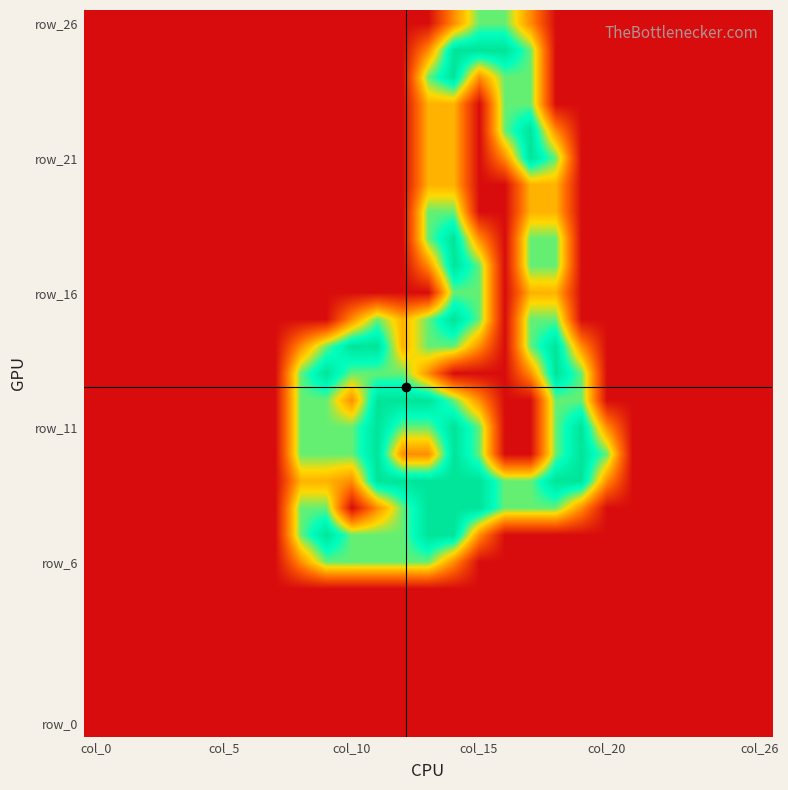

At which category is the sum across all series the highest?

14